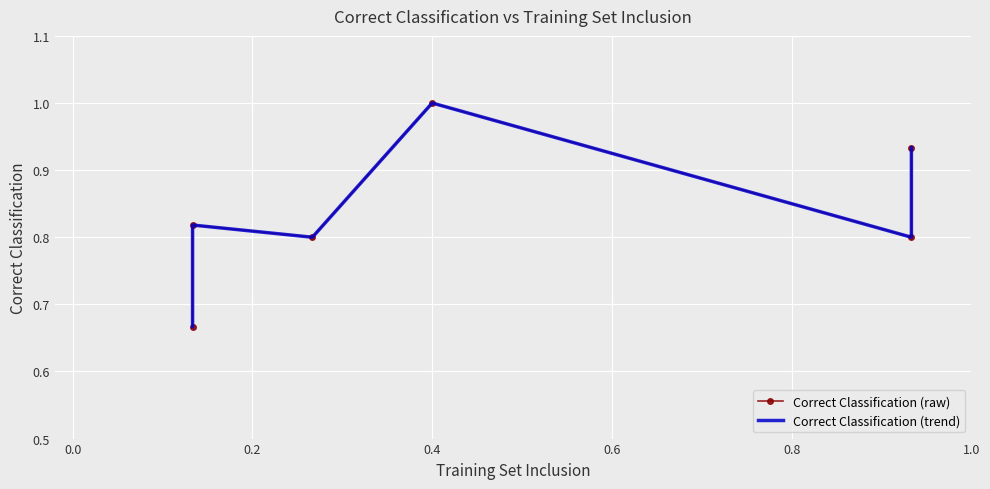

True or false: Correct Classification (trend) has more than 0 interior local peaks.

True